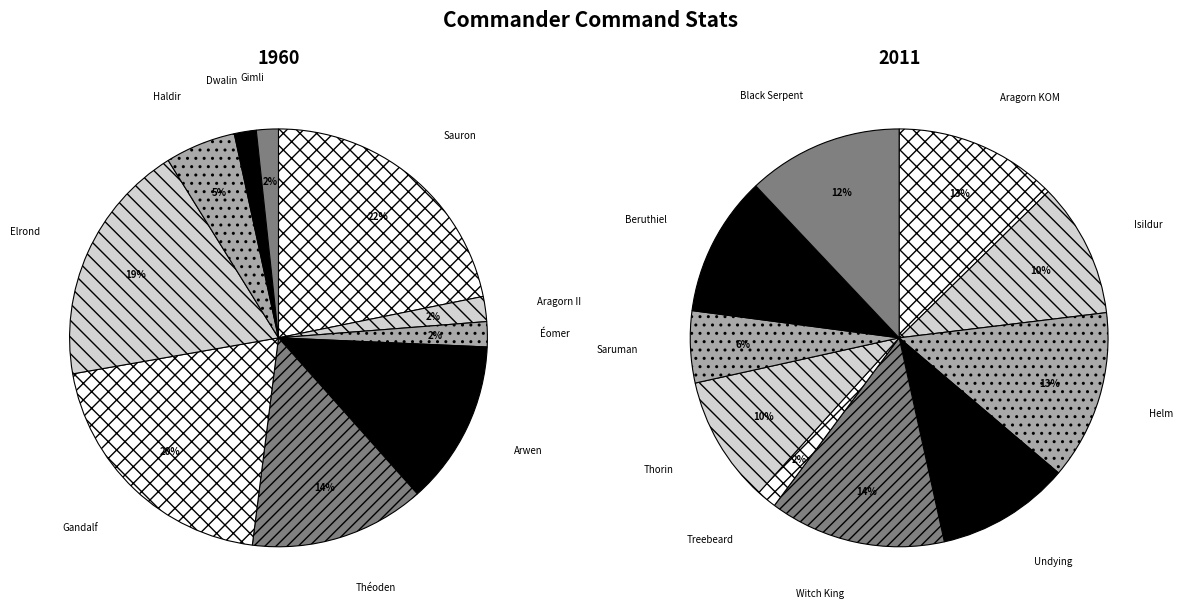

To the nearest percent, what is the average slice percentage?

10%